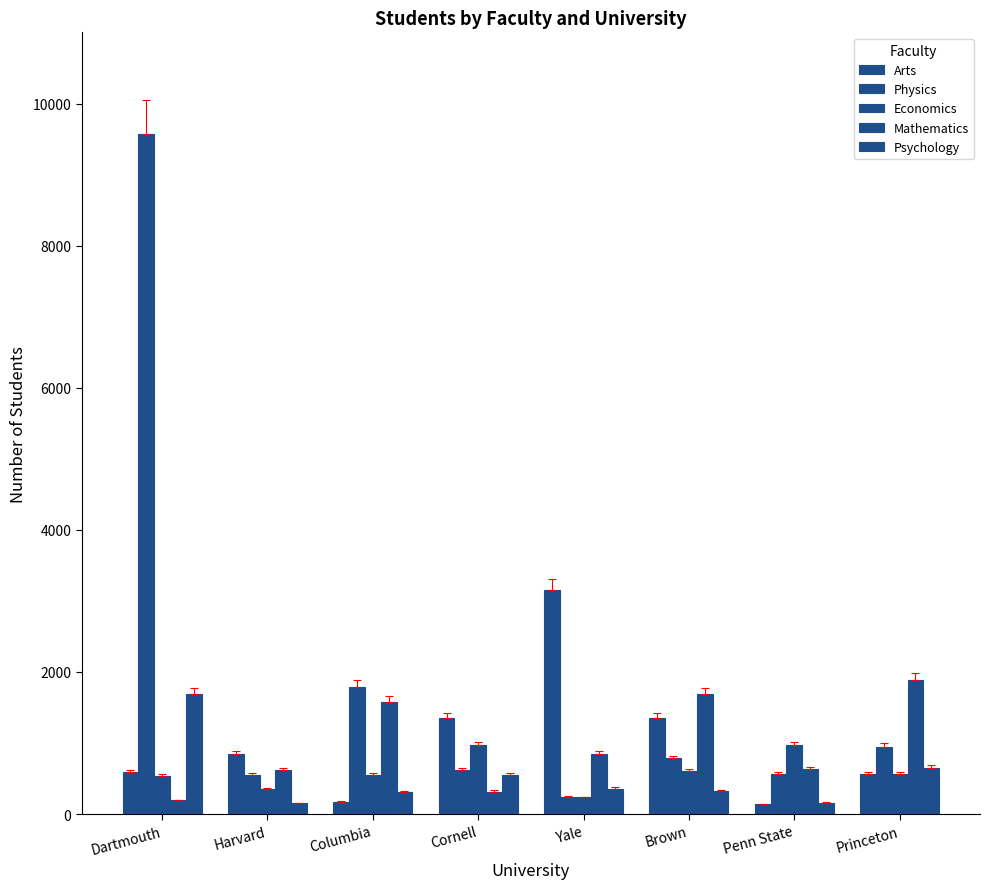

Which label corresponds to the smallest value in the chart?

Penn State